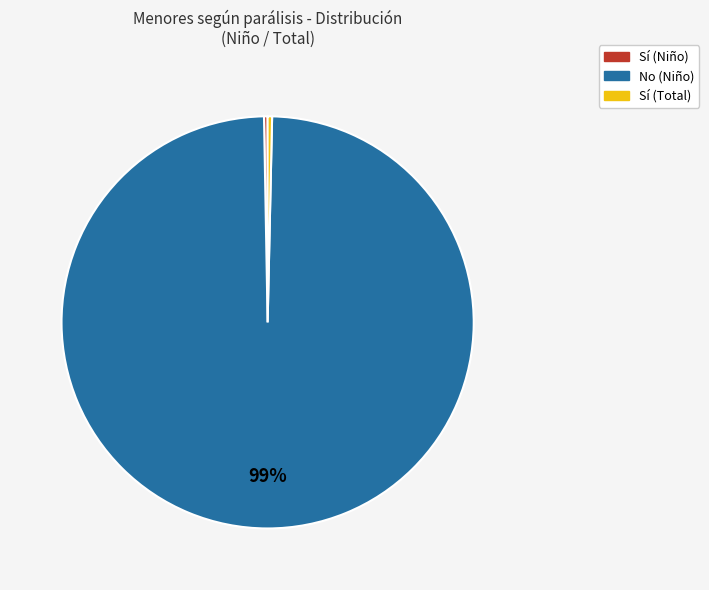

Does No (Niño) account for over 50% of the chart?

Yes